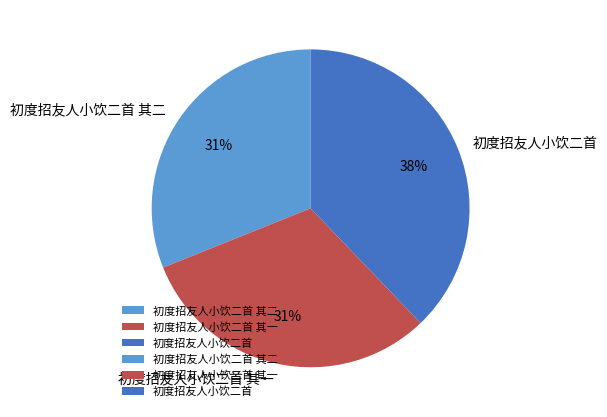

To the nearest percent, what percentage of the pie is 初度招友人小饮二首?

38%